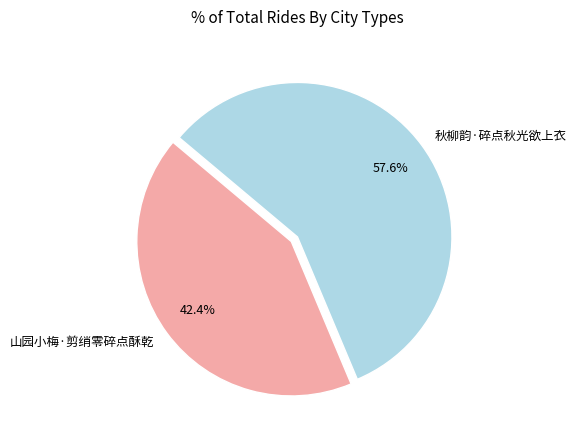

Rank the categories by value from lowest to highest.

山园小梅·剪绡零碎点酥乾, 秋柳韵·碎点秋光欲上衣